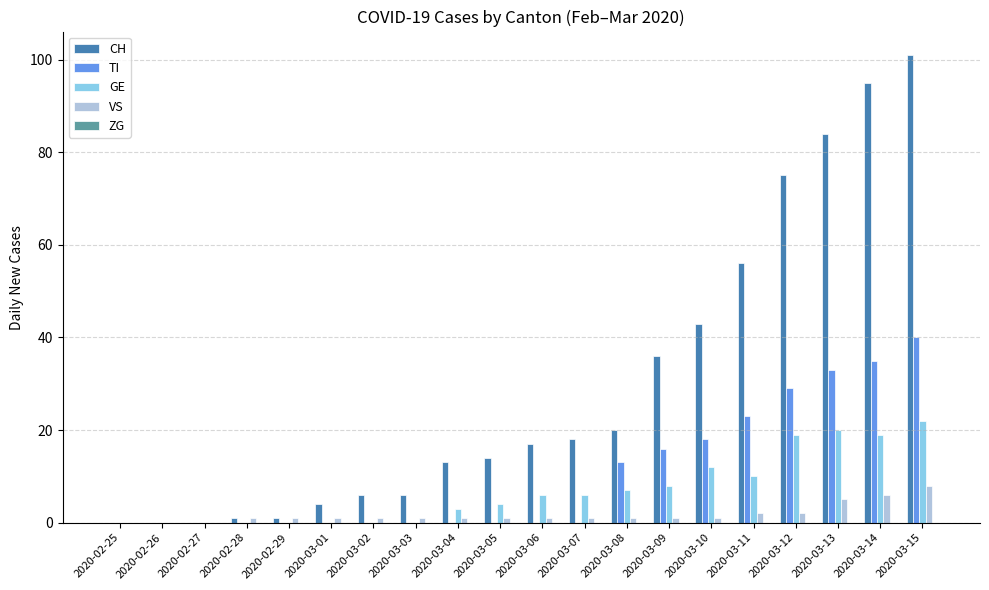

What is the total value across all series at 2020-03-09?

61